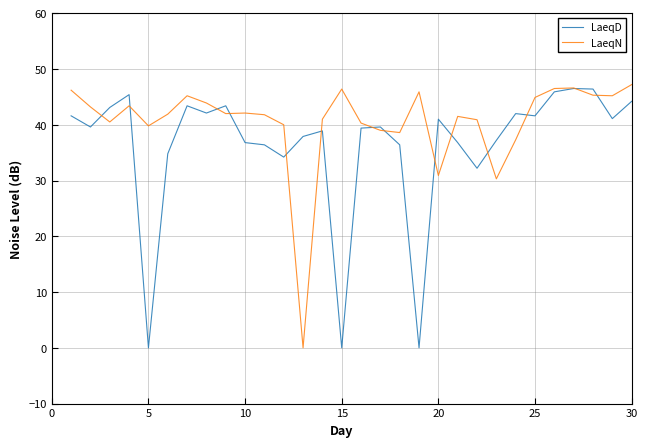

Rank the series by their maximum value, from lowest to highest.

LaeqD, LaeqN